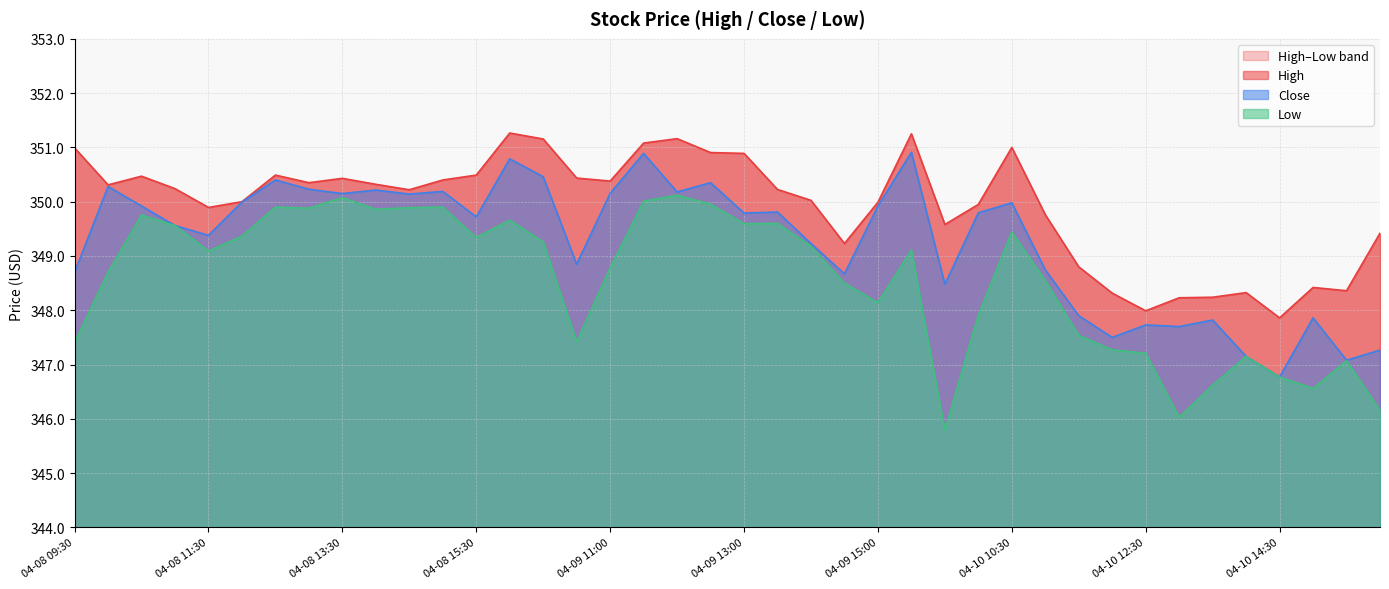

True or false: Low has more than 1 interior local peaks.

True